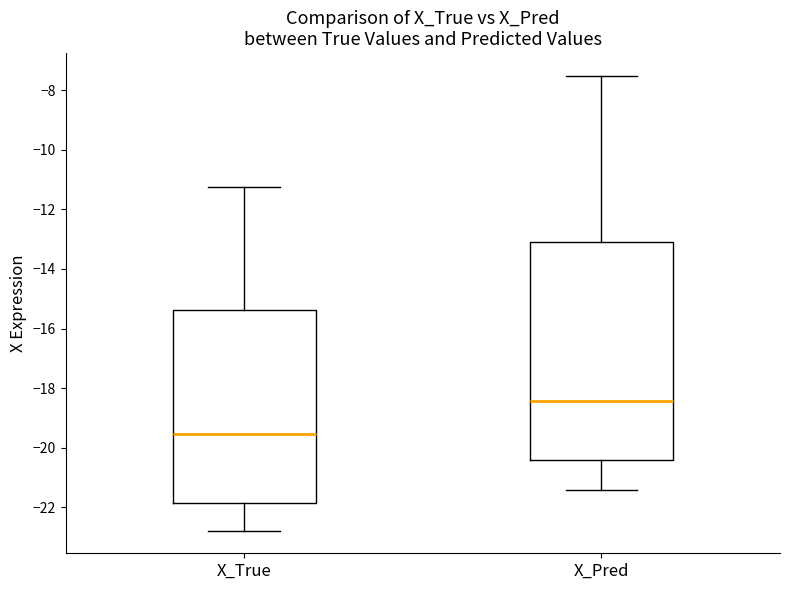

Comparing the boxes themselves (not the whiskers), which one is the tallest?

X_Pred